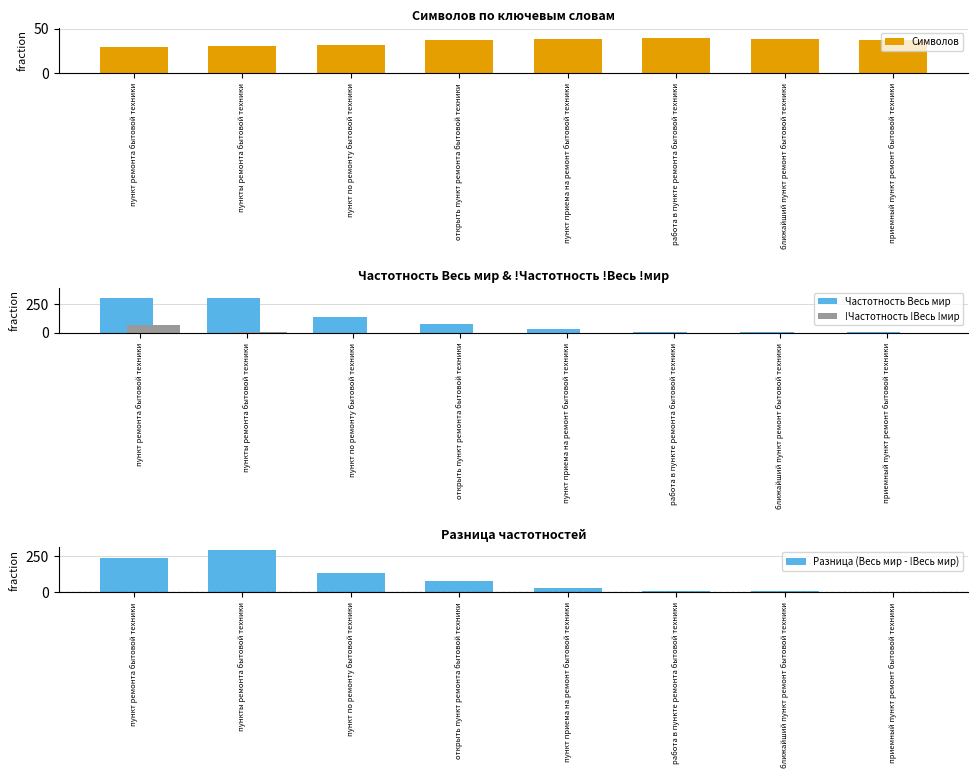

What is the value of the Разница (Весь мир - !Весь мир) bar at the 3rd from the left?

137